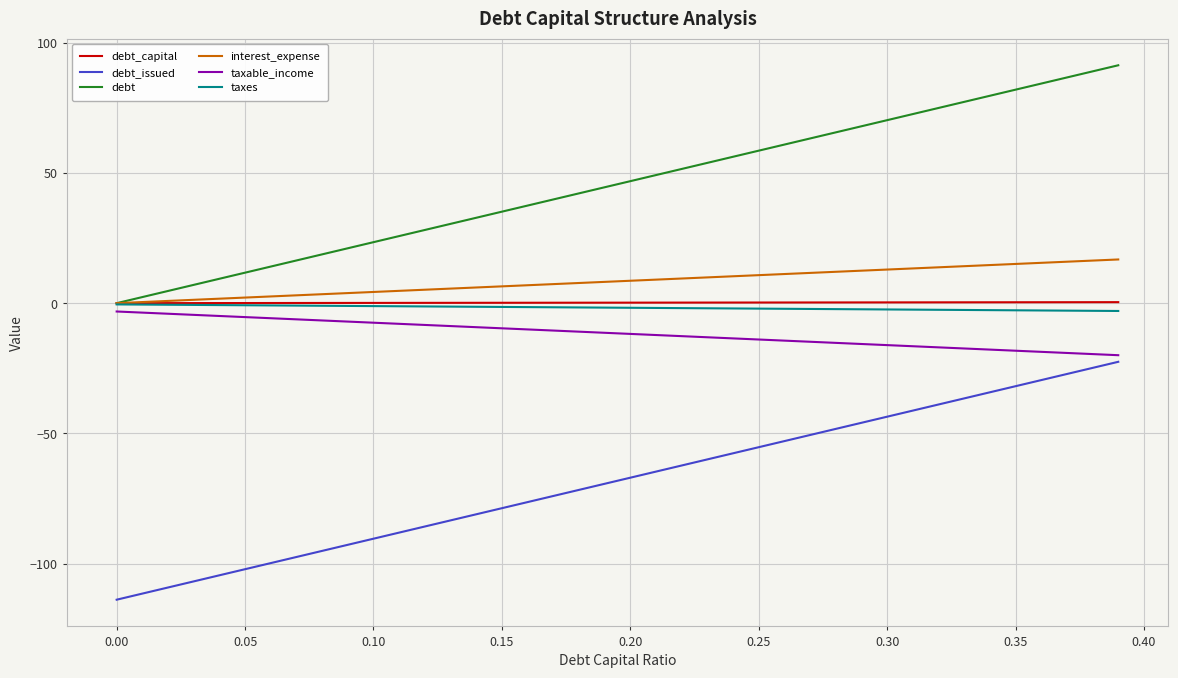

What is the maximum value shown in the chart?

91.4